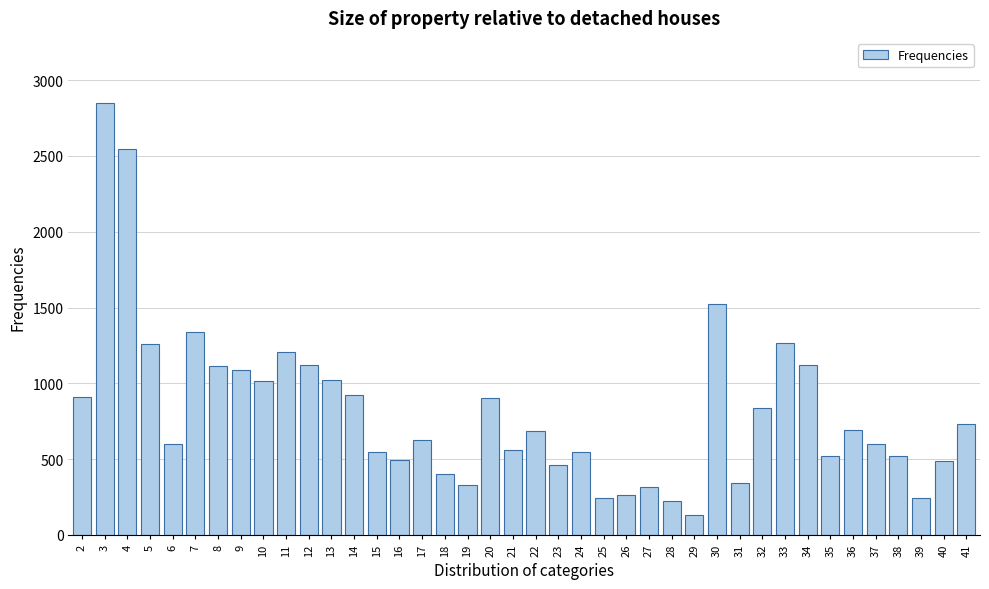

What is the minimum value shown in the chart?

130